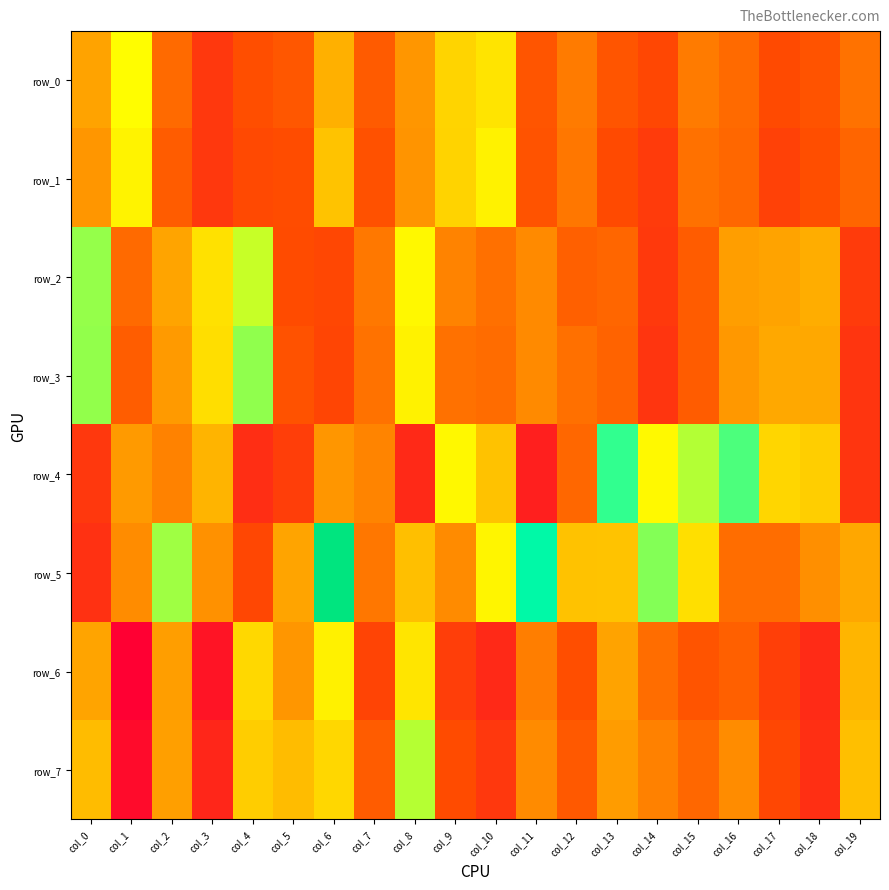

Reading left to right, transcribe all the data shown in this chart.

row_0: col_0=0.5	col_1=0.7	col_2=0.4	col_3=0.3	col_4=0.3	col_5=0.4	col_6=0.5	col_7=0.4	col_8=0.5	col_9=0.6	col_10=0.6	col_11=0.3	col_12=0.4	col_13=0.3	col_14=0.3	col_15=0.4	col_16=0.4	col_17=0.3	col_18=0.3	col_19=0.4
row_1: col_0=0.5	col_1=0.6	col_2=0.4	col_3=0.3	col_4=0.3	col_5=0.3	col_6=0.6	col_7=0.3	col_8=0.5	col_9=0.6	col_10=0.6	col_11=0.3	col_12=0.4	col_13=0.3	col_14=0.3	col_15=0.4	col_16=0.4	col_17=0.3	col_18=0.3	col_19=0.4
row_2: col_0=0.7	col_1=0.4	col_2=0.5	col_3=0.6	col_4=0.7	col_5=0.3	col_6=0.3	col_7=0.4	col_8=0.7	col_9=0.4	col_10=0.4	col_11=0.4	col_12=0.4	col_13=0.4	col_14=0.3	col_15=0.4	col_16=0.5	col_17=0.5	col_18=0.5	col_19=0.3
row_3: col_0=0.7	col_1=0.4	col_2=0.5	col_3=0.6	col_4=0.7	col_5=0.3	col_6=0.3	col_7=0.4	col_8=0.6	col_9=0.4	col_10=0.4	col_11=0.4	col_12=0.4	col_13=0.4	col_14=0.3	col_15=0.4	col_16=0.5	col_17=0.5	col_18=0.5	col_19=0.3
row_4: col_0=0.3	col_1=0.5	col_2=0.4	col_3=0.5	col_4=0.3	col_5=0.3	col_6=0.5	col_7=0.4	col_8=0.3	col_9=0.7	col_10=0.6	col_11=0.2	col_12=0.4	col_13=0.8	col_14=0.7	col_15=0.7	col_16=0.8	col_17=0.6	col_18=0.6	col_19=0.3
row_5: col_0=0.3	col_1=0.5	col_2=0.7	col_3=0.5	col_4=0.3	col_5=0.5	col_6=1.0	col_7=0.4	col_8=0.5	col_9=0.5	col_10=0.7	col_11=0.9	col_12=0.6	col_13=0.6	col_14=0.8	col_15=0.6	col_16=0.4	col_17=0.4	col_18=0.5	col_19=0.5
row_6: col_0=0.5	col_1=0.2	col_2=0.5	col_3=0.2	col_4=0.6	col_5=0.5	col_6=0.6	col_7=0.3	col_8=0.6	col_9=0.3	col_10=0.3	col_11=0.4	col_12=0.3	col_13=0.5	col_14=0.4	col_15=0.3	col_16=0.4	col_17=0.3	col_18=0.3	col_19=0.5
row_7: col_0=0.5	col_1=0.2	col_2=0.5	col_3=0.2	col_4=0.6	col_5=0.5	col_6=0.6	col_7=0.4	col_8=0.7	col_9=0.3	col_10=0.3	col_11=0.4	col_12=0.4	col_13=0.5	col_14=0.4	col_15=0.4	col_16=0.5	col_17=0.3	col_18=0.3	col_19=0.5